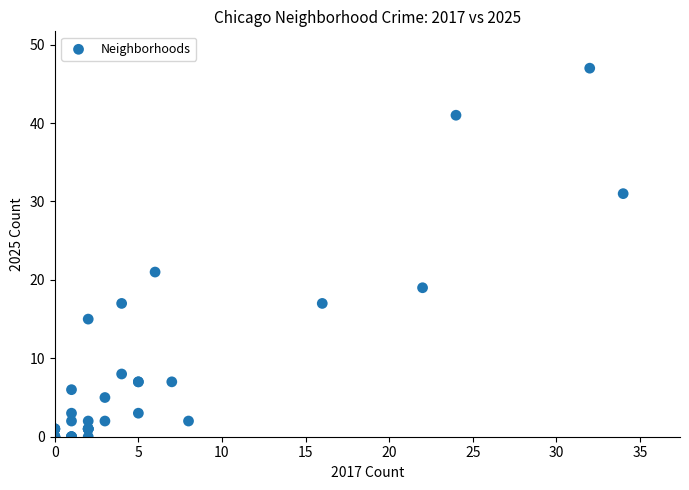

What Y value in the scatter plot is closest to 23?

21